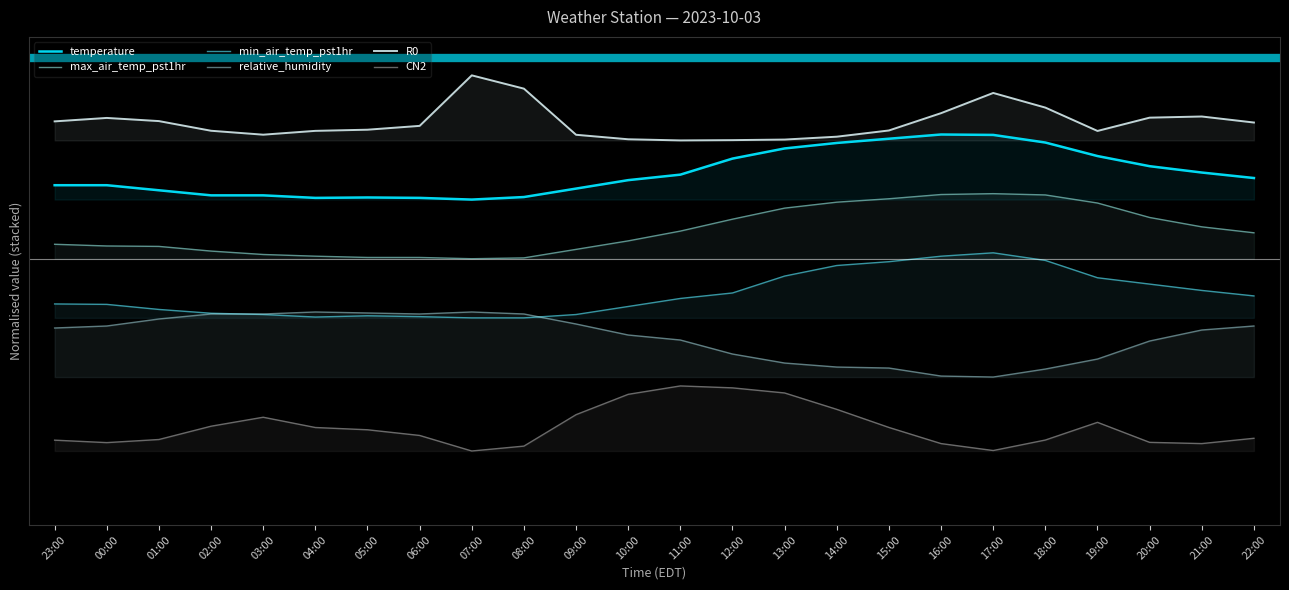

True or false: relative_humidity has more than 0 points higher than both neighbors.

True